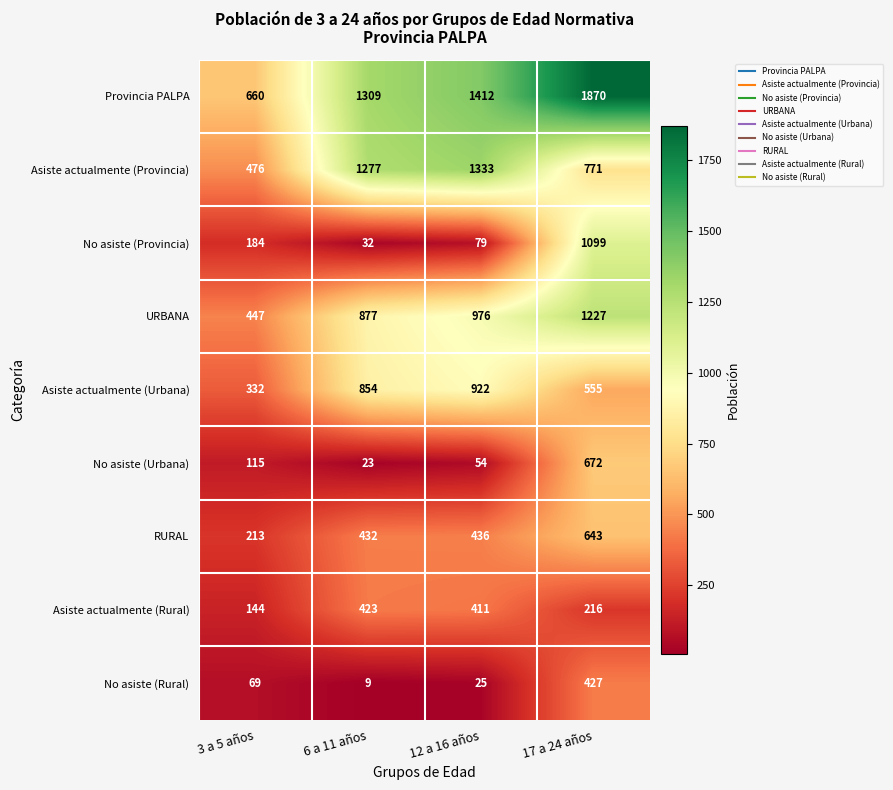

Is it true that Asiste actualmente (Provincia) equals 1333 at 12 a 16 años?

True